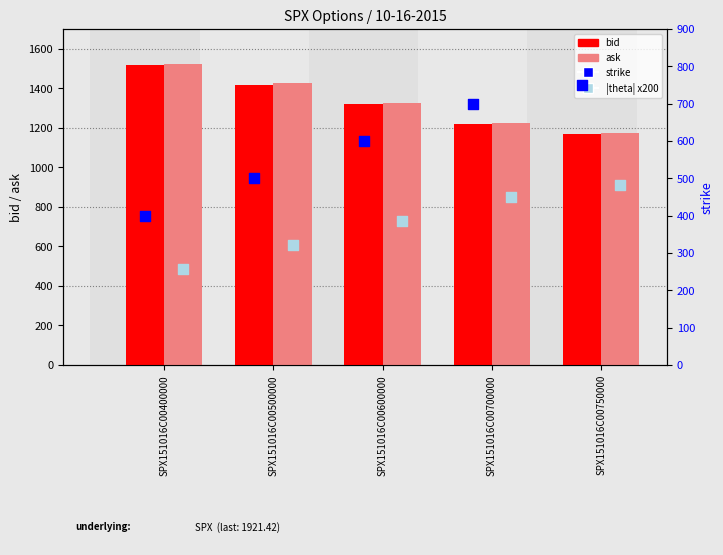

At how many categories does at least one series exceed 918?

5